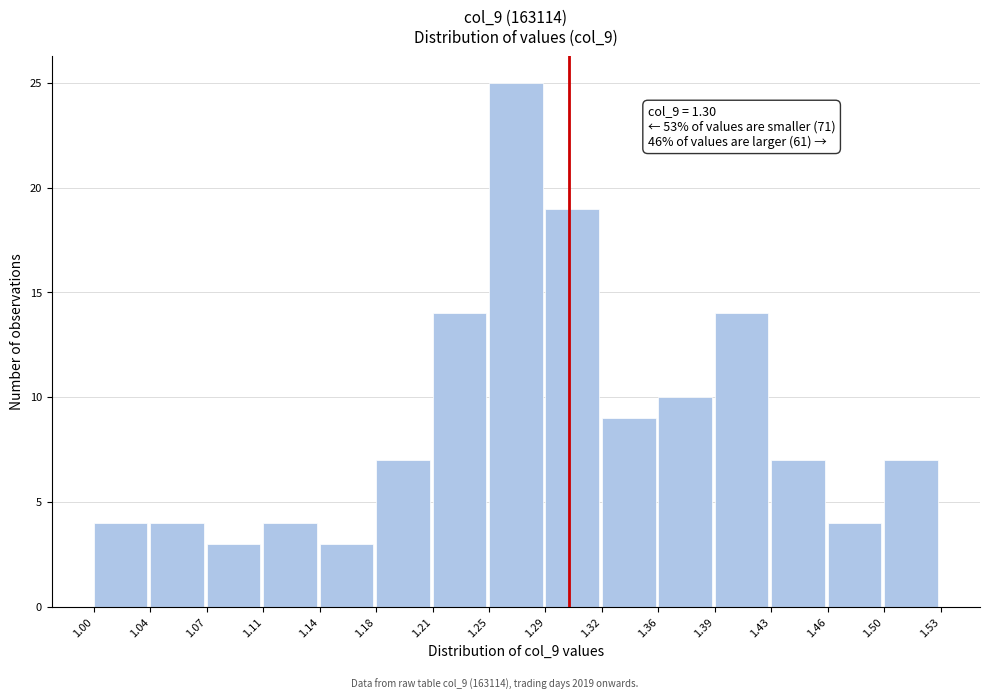

Which range on the x-axis has the tallest bar?

1.25 to 1.29